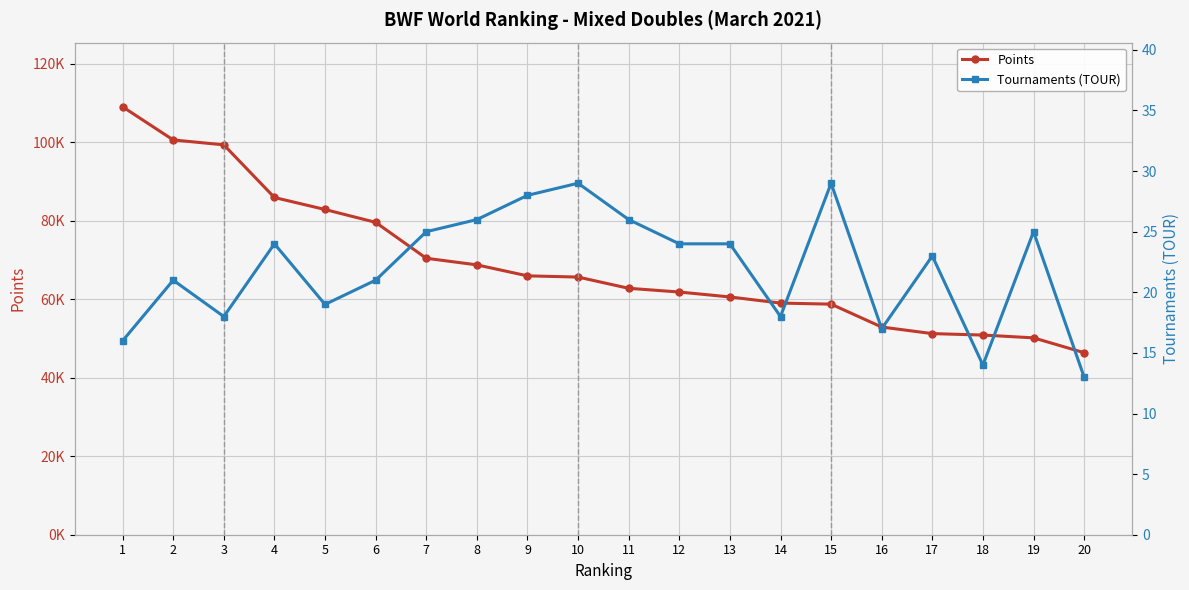

Which label corresponds to the largest value in the chart?

1